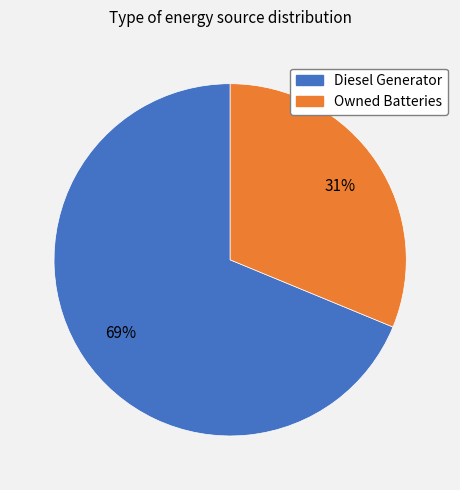

To the nearest percent, what is the difference between the largest and smallest slice percentages?

38%